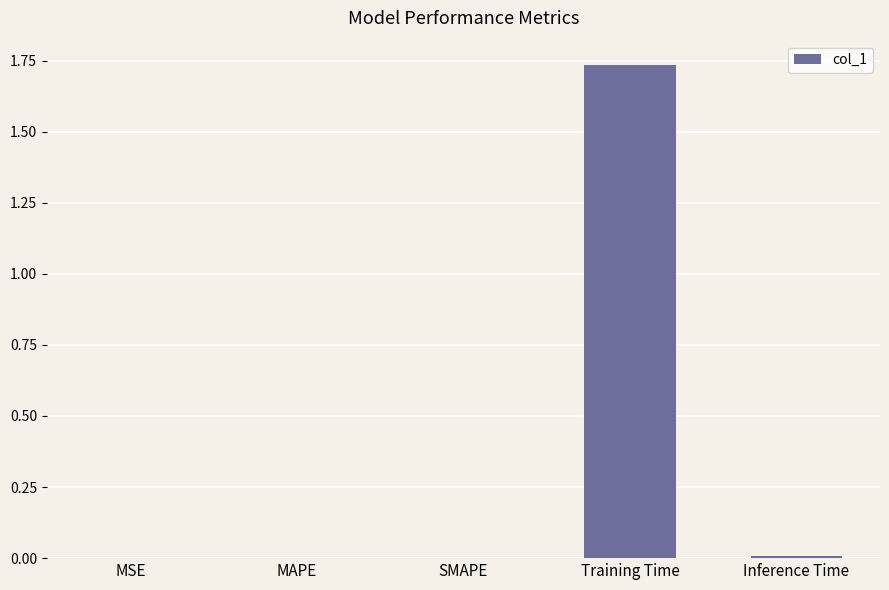

True or false: the data shows 0.0 at SMAPE.

True